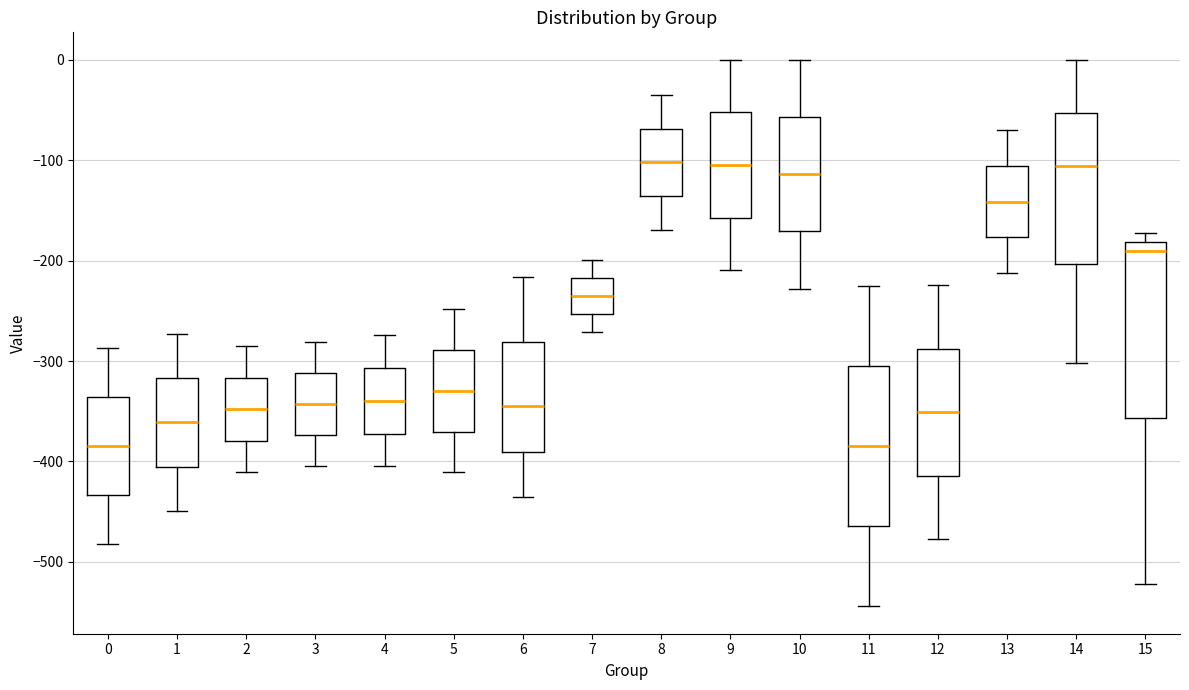

Reading left to right, read every box against the y-axis: the position of its median line, the range the box covers, and the ends of its whiskers. The values are not printed on the chart, so give them approximately, as read against the axis.

0: median -380, box -430 to -340, whiskers -480 to -290
1: median -360, box -410 to -320, whiskers -450 to -270
2: median -350, box -380 to -320, whiskers -410 to -290
3: median -340, box -370 to -310, whiskers -400 to -280
4: median -340, box -370 to -310, whiskers -400 to -270
5: median -330, box -370 to -290, whiskers -410 to -250
6: median -350, box -390 to -280, whiskers -440 to -220
7: median -230, box -250 to -220, whiskers -270 to -200
8: median -100, box -140 to -70, whiskers -170 to -40
9: median -100, box -160 to -50, whiskers -210 to 0
10: median -110, box -170 to -60, whiskers -230 to 0
11: median -380, box -460 to -300, whiskers -540 to -230
12: median -350, box -410 to -290, whiskers -480 to -220
13: median -140, box -180 to -110, whiskers -210 to -70
14: median -110, box -200 to -50, whiskers -300 to 0
15: median -190, box -360 to -180, whiskers -520 to -170